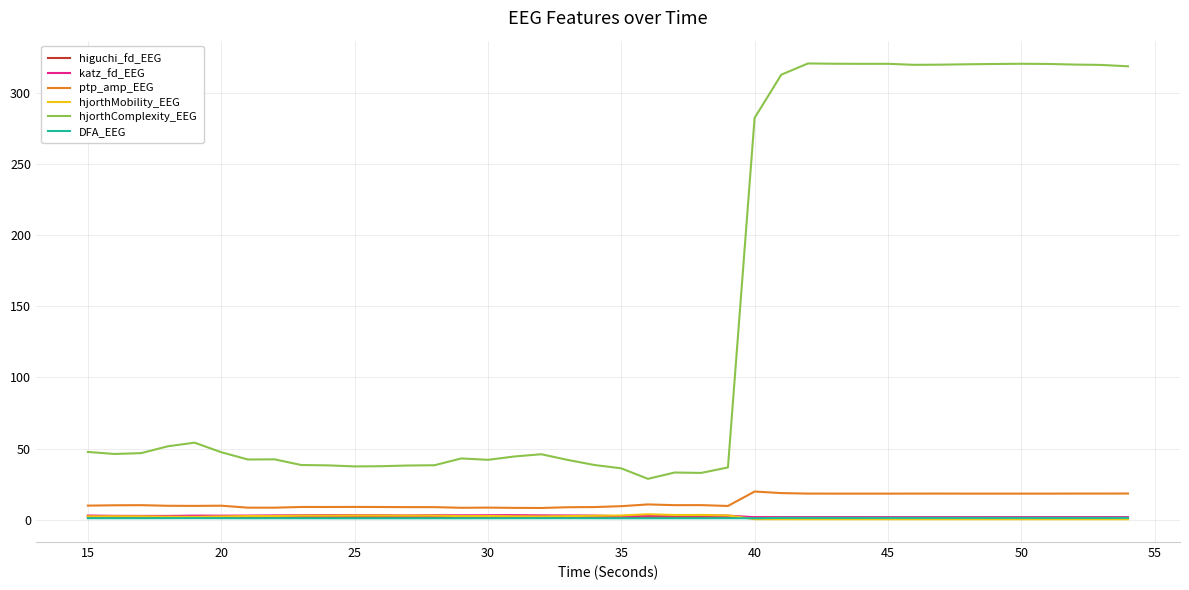

What is the average value of the hjorthComplexity_EEG series?

144.7